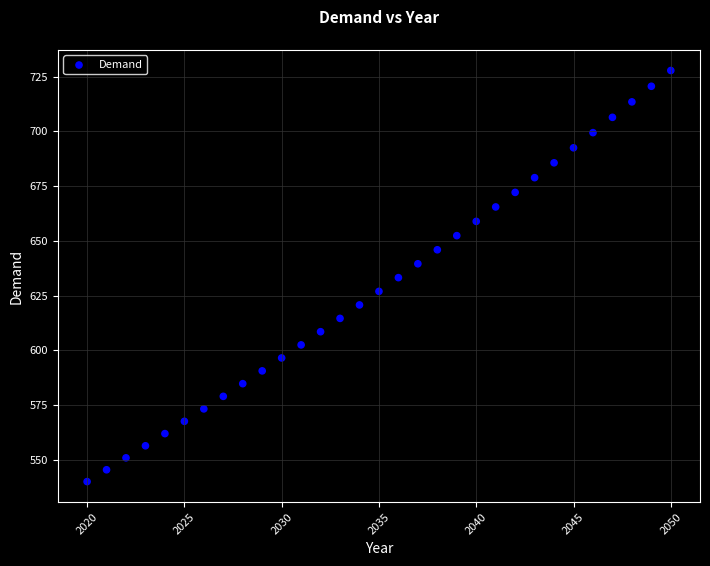

What is the range of X values (max minus min)?

30.0